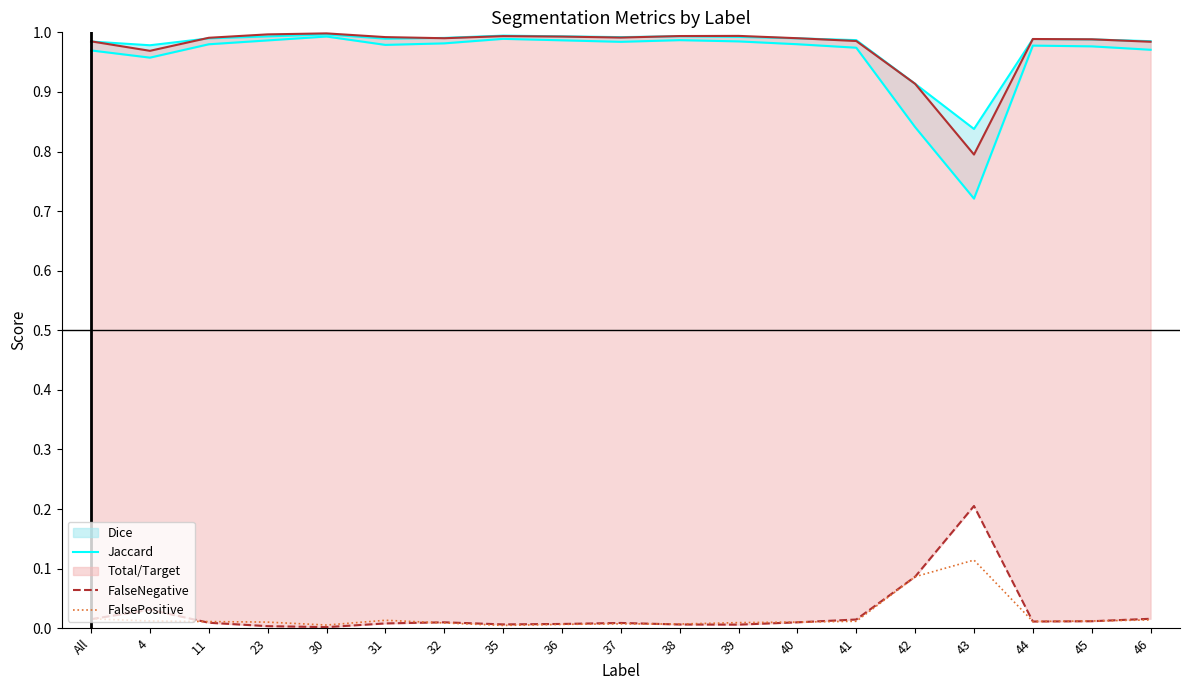

Is it true that FalseNegative equals 0.0 at 41?

True